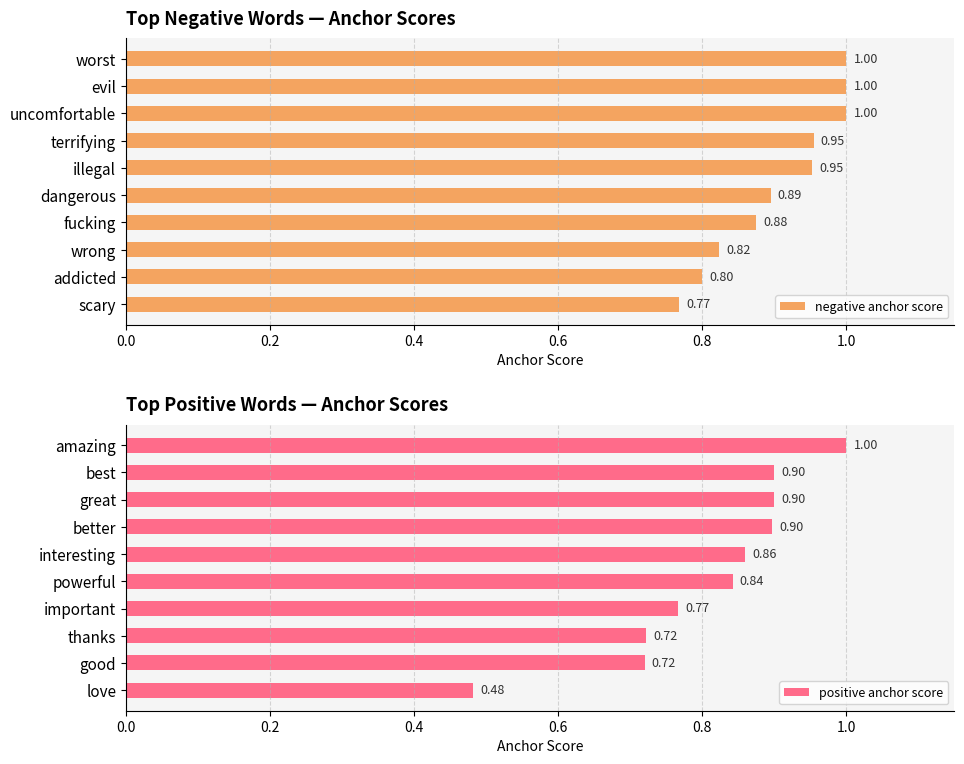

At which label is negative anchor score closest to 0?

scary